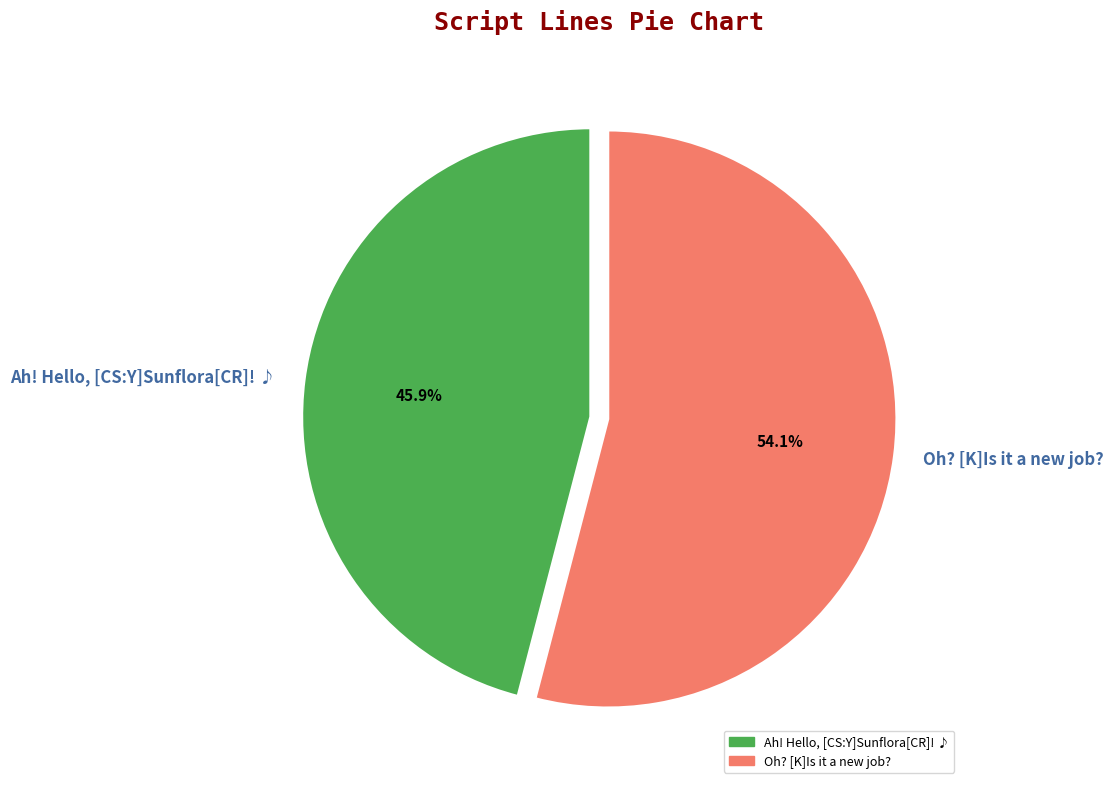

Combined, what portion of the pie is Ah! Hello, [CS:Y]Sunflora[CR]! ♪ and Oh? [K]Is it a new job??

100.0%